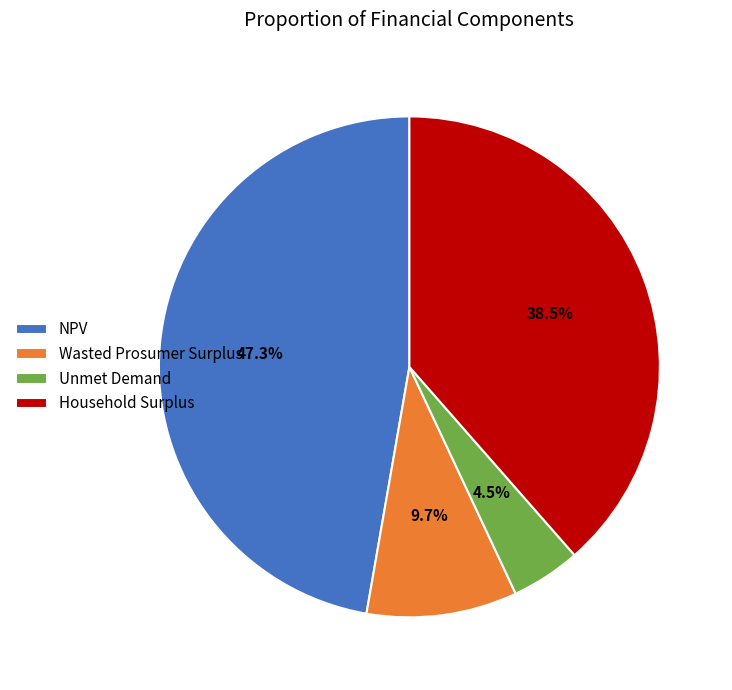

How many segments does this pie chart have?

4